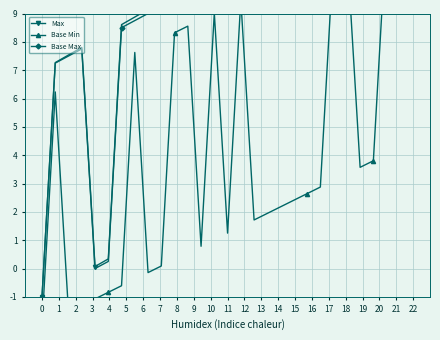

The value of Max at 3 is 11.3. True or false?

False